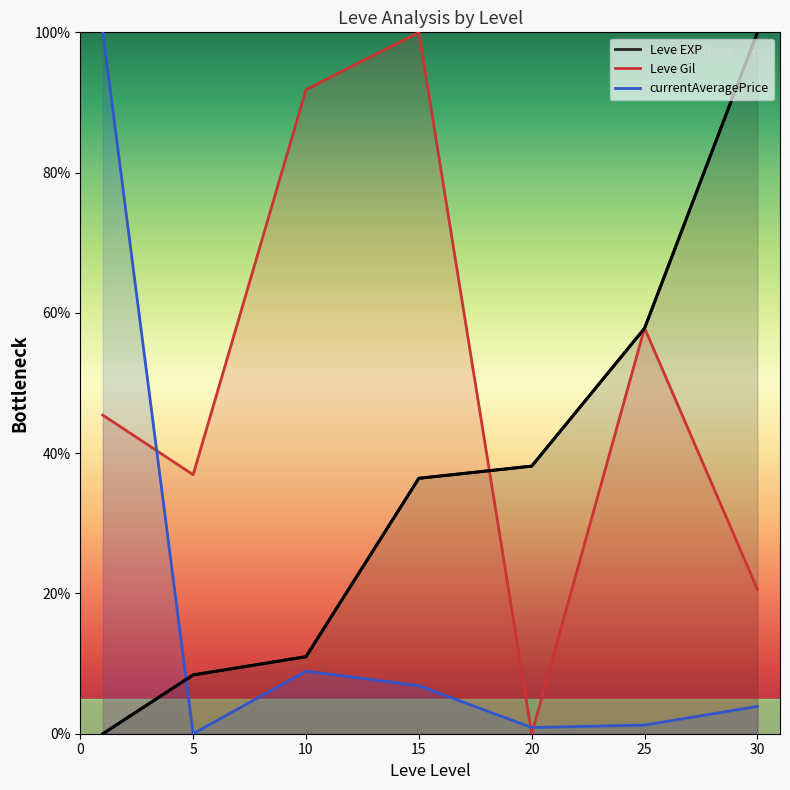

Between 5 and 10, which series saw the biggest shift?

Leve Gil